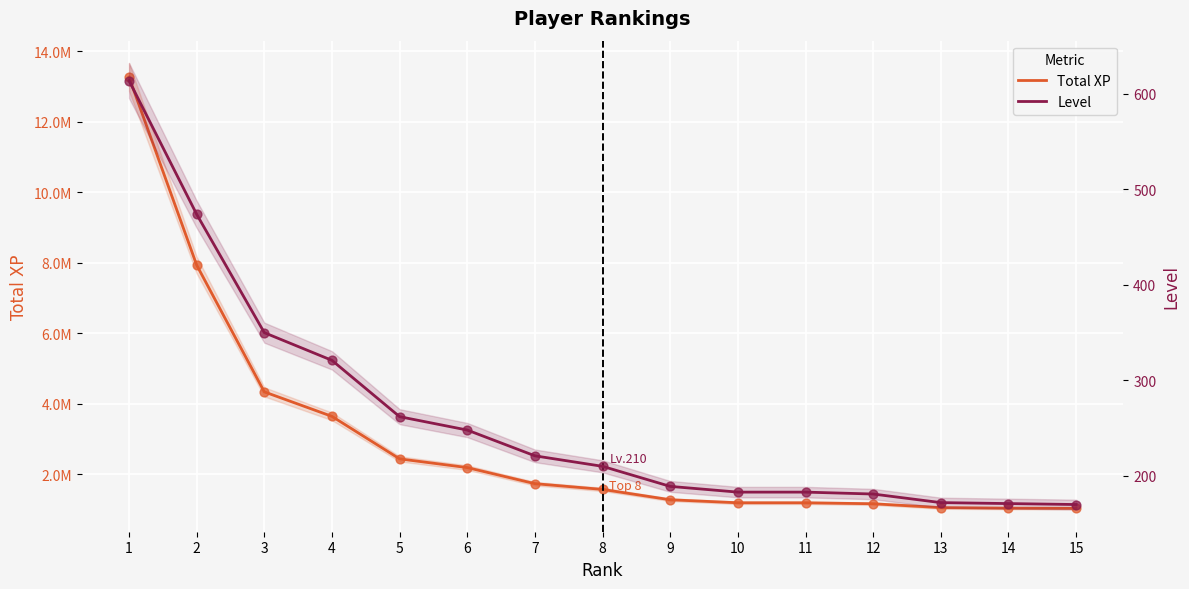

Which series reaches the minimum Y coordinate?

Level